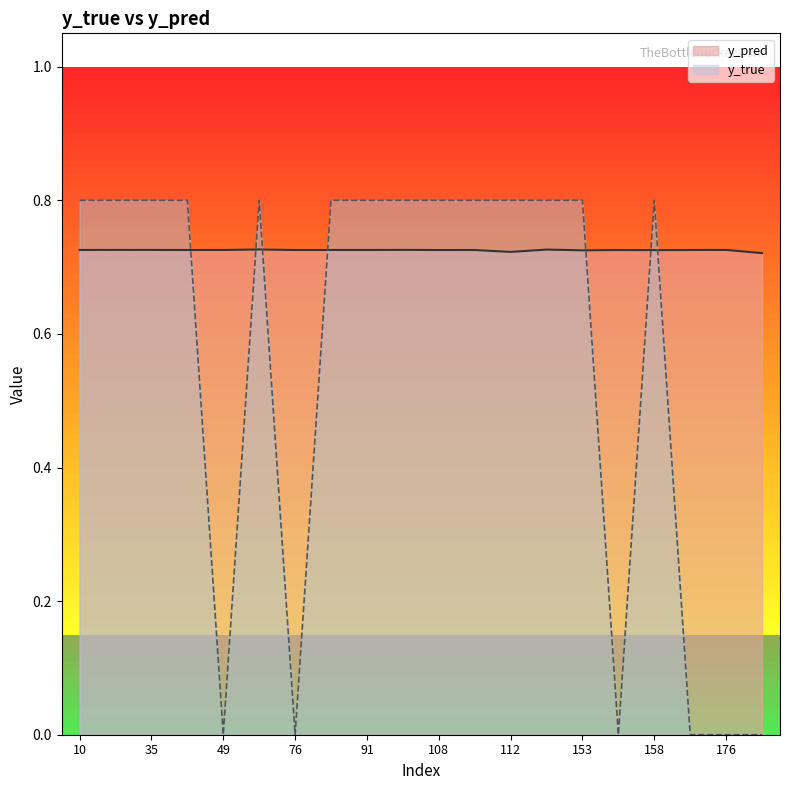

How many distinct data groups are displayed?

2